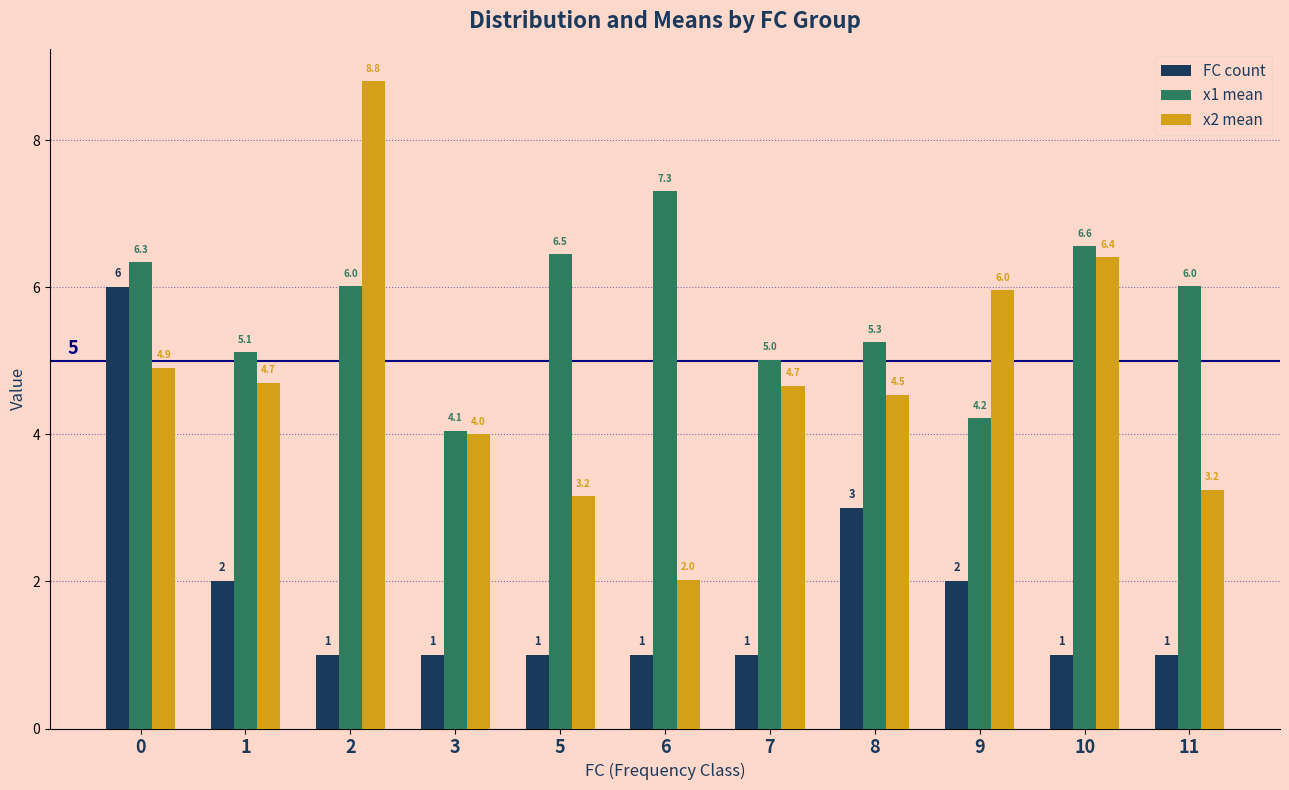

Reading left to right, what are all the values shown in this chart?

FC count: 6.0	2.0	1.0	1.0	1.0	1.0	1.0	3.0	2.0	1.0	1.0
x1 mean: 6.3	5.1	6.0	4.1	6.5	7.3	5.0	5.3	4.2	6.6	6.0
x2 mean: 4.9	4.7	8.8	4.0	3.2	2.0	4.7	4.5	6.0	6.4	3.2